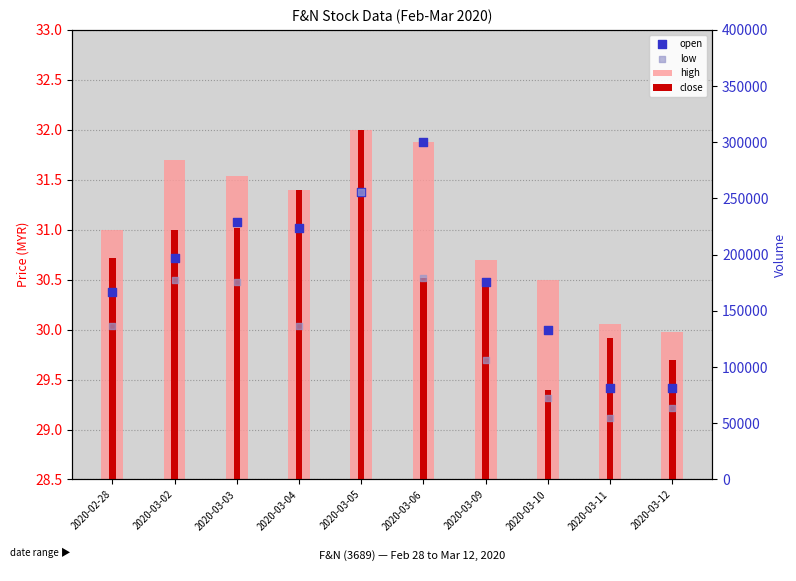

Which series has the largest total across all categories?

high